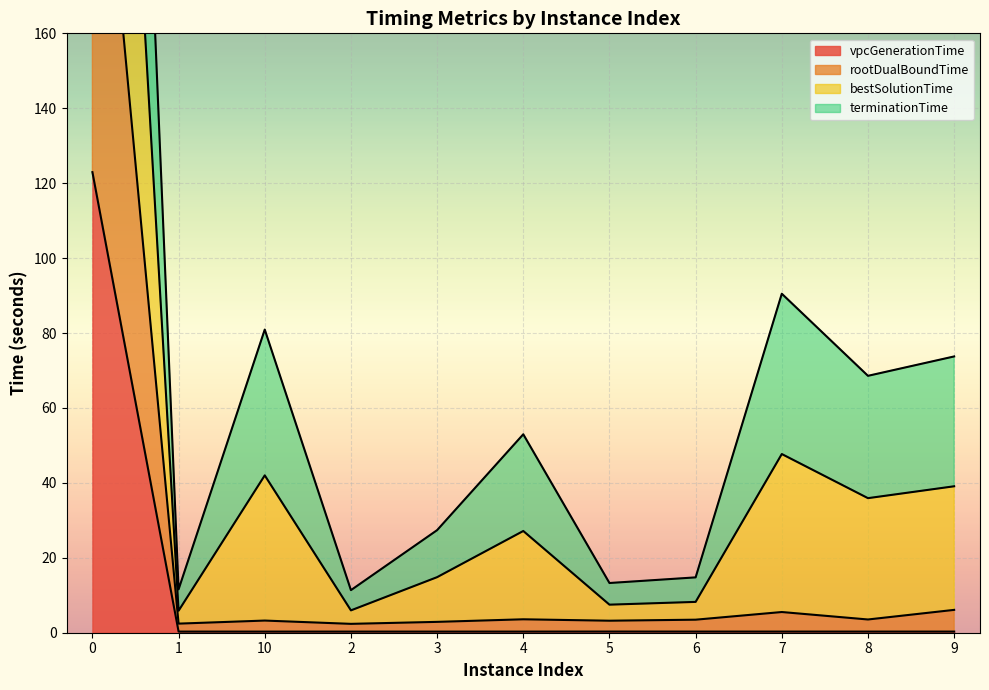

How many interior local peaks does the rootDualBoundTime series have?

3